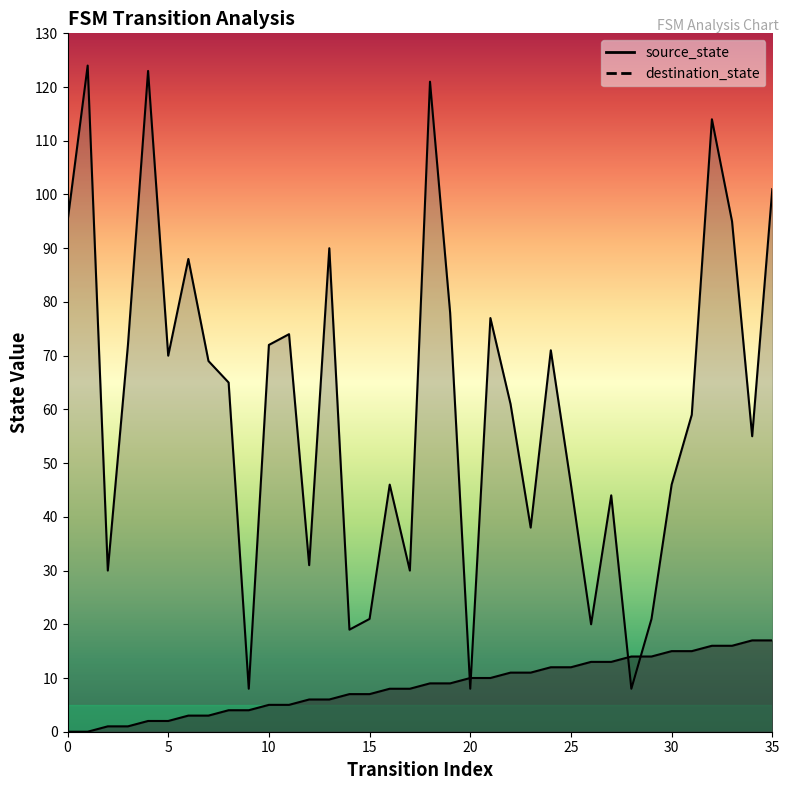

What is the sum of all destination_state values?

2190